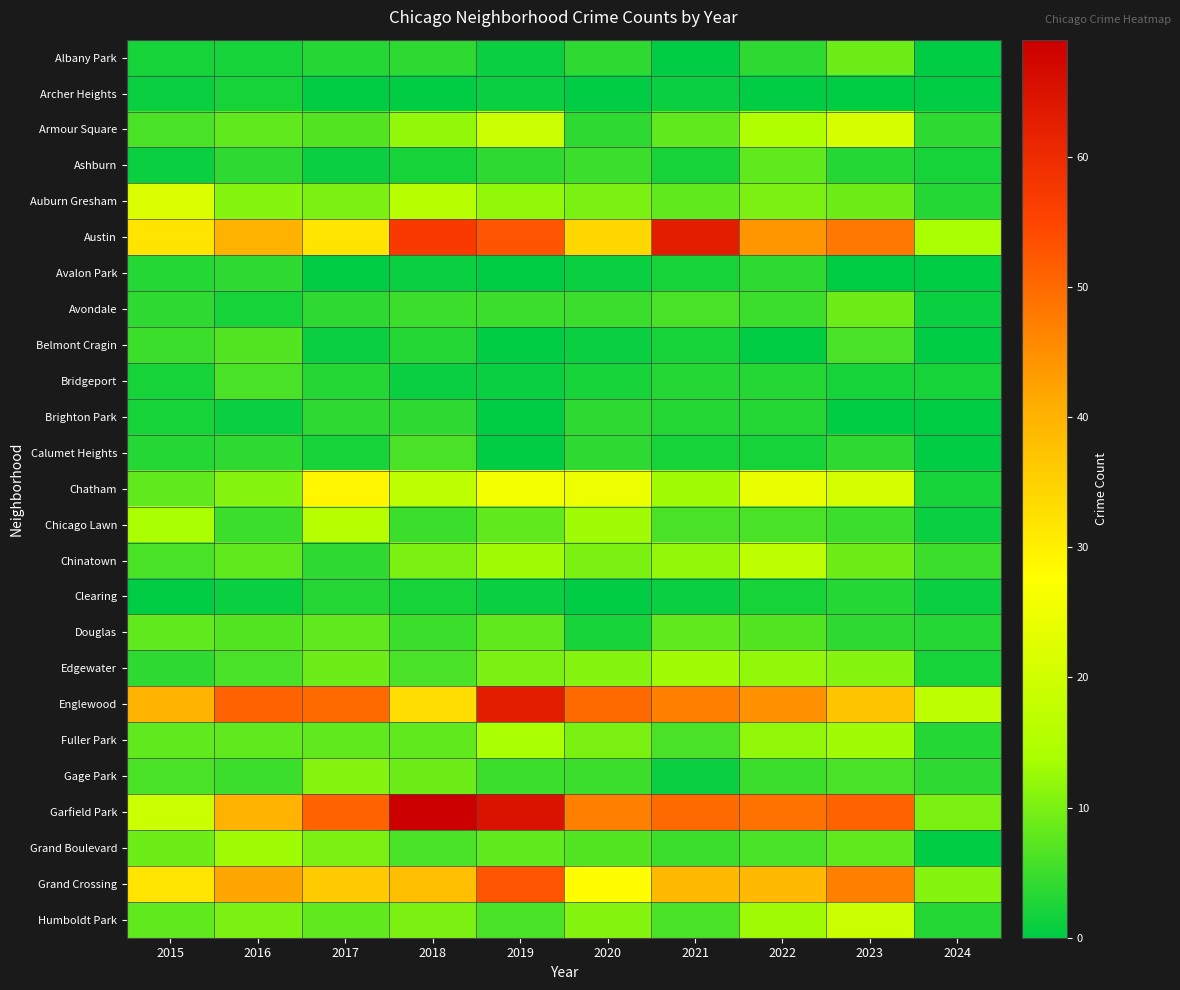

Which series has the widest spread of values?

Garfield Park